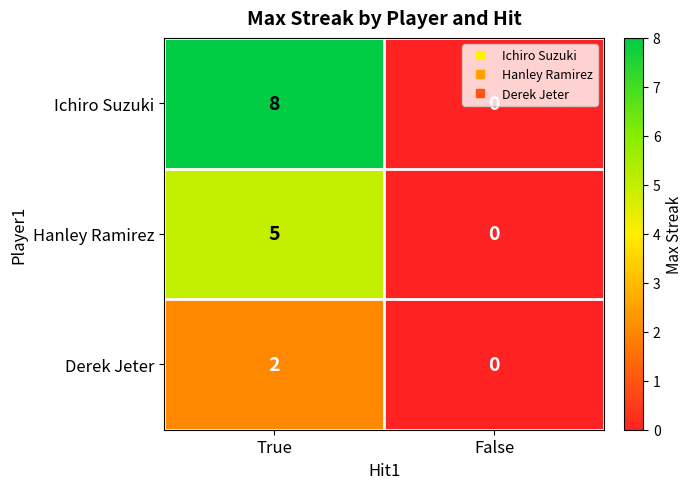

What is the total value across all series at True?

15